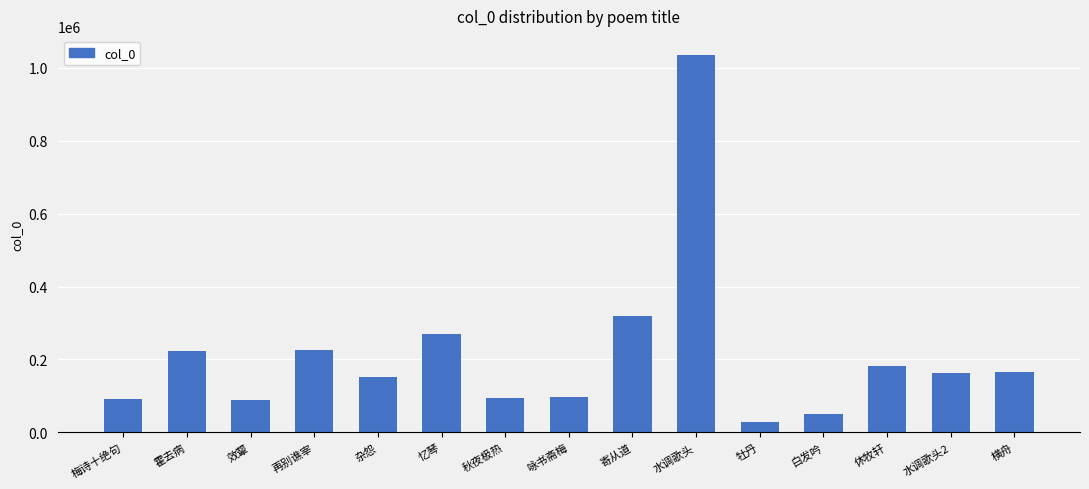

What is the sum of all values?

3189995